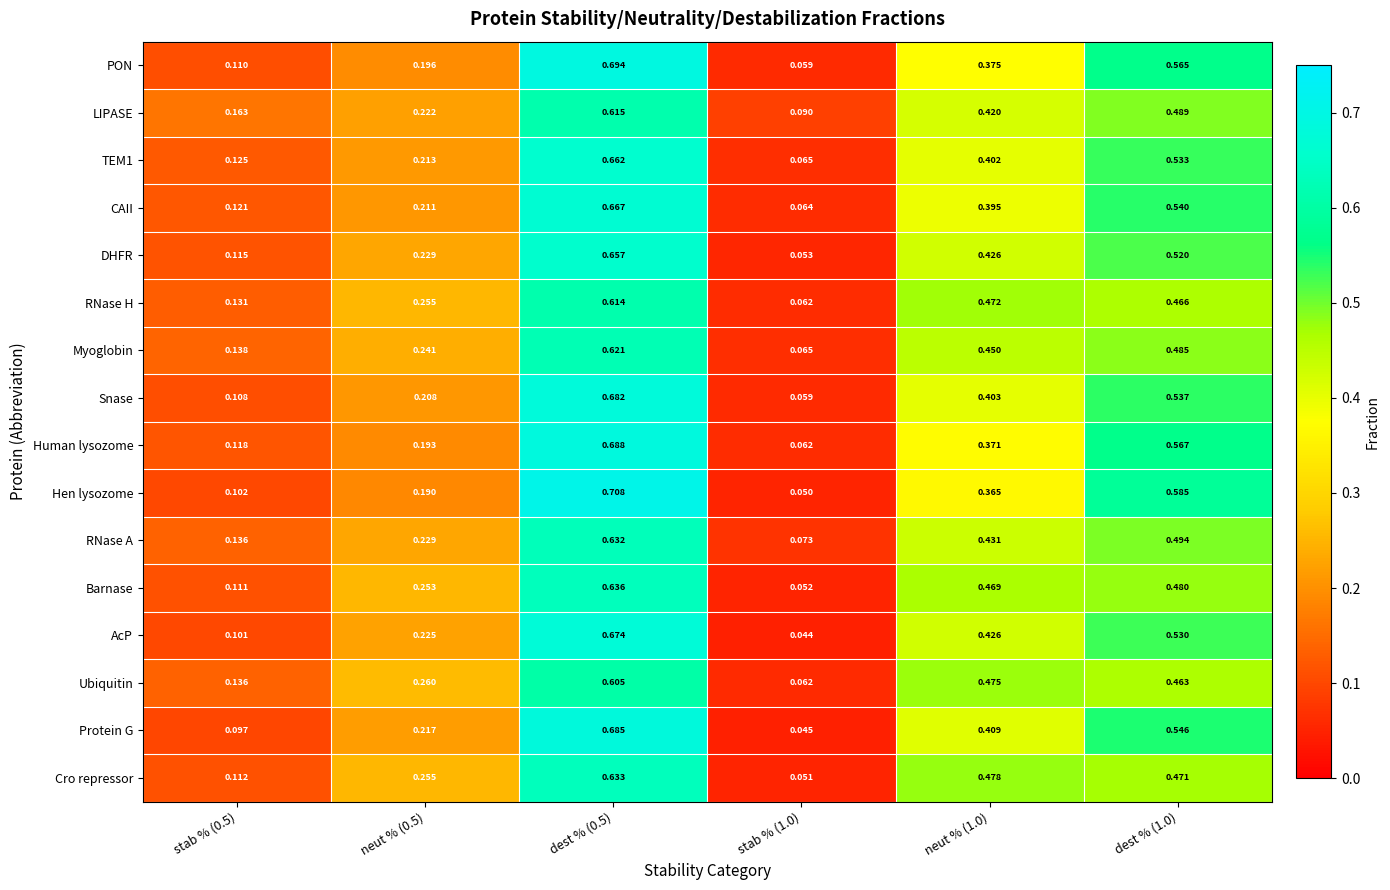

Between neut % (0.5) and stab % (1.0), which series saw the biggest shift?

Cro repressor